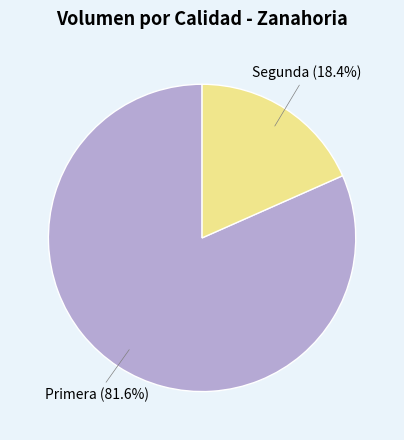

Which slice is the smallest?

Segunda